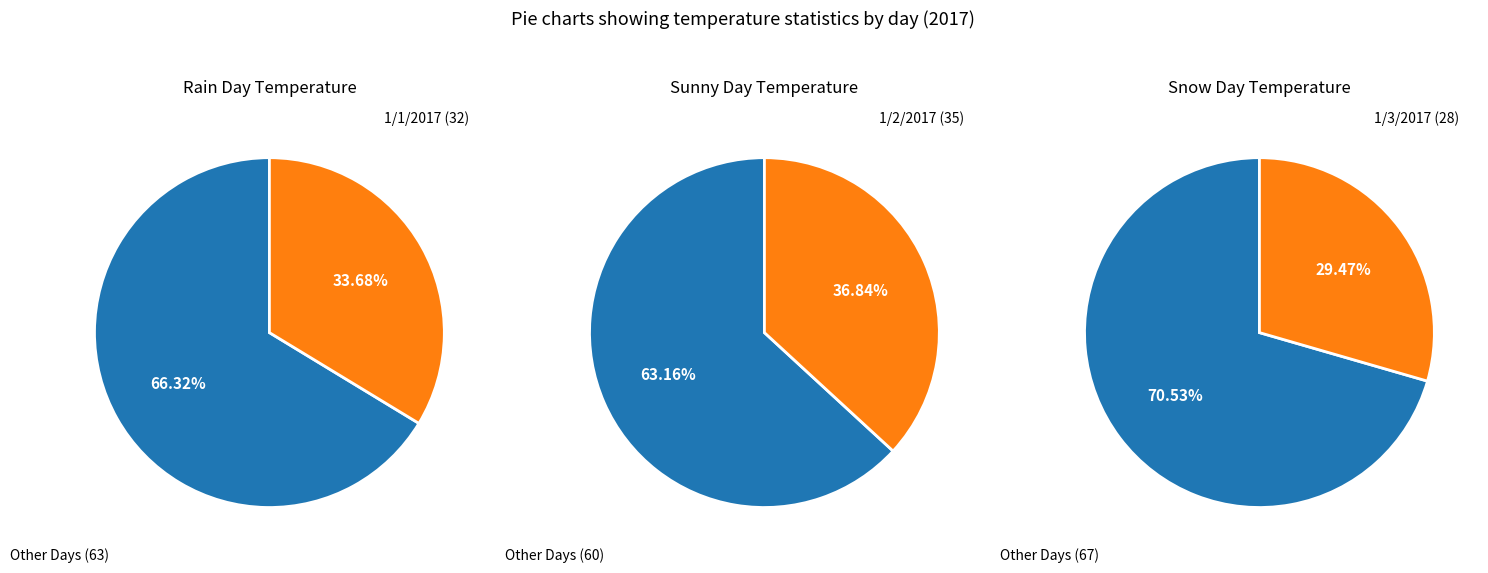

To the nearest percent, what is the difference between the 1/3/2017 (28) and 1/1/2017 (32) slice percentages?

4%